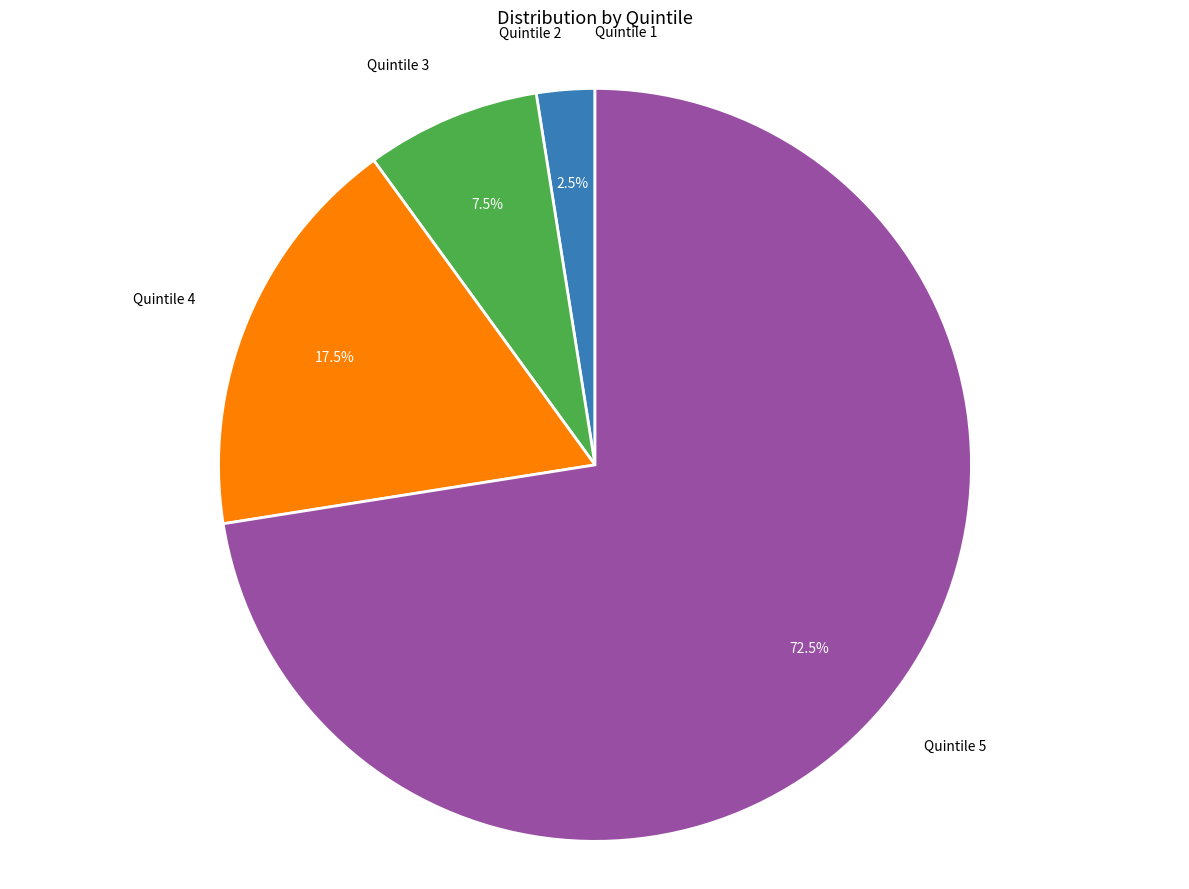

How much of the chart is everything except Quintile 5?

27.5%